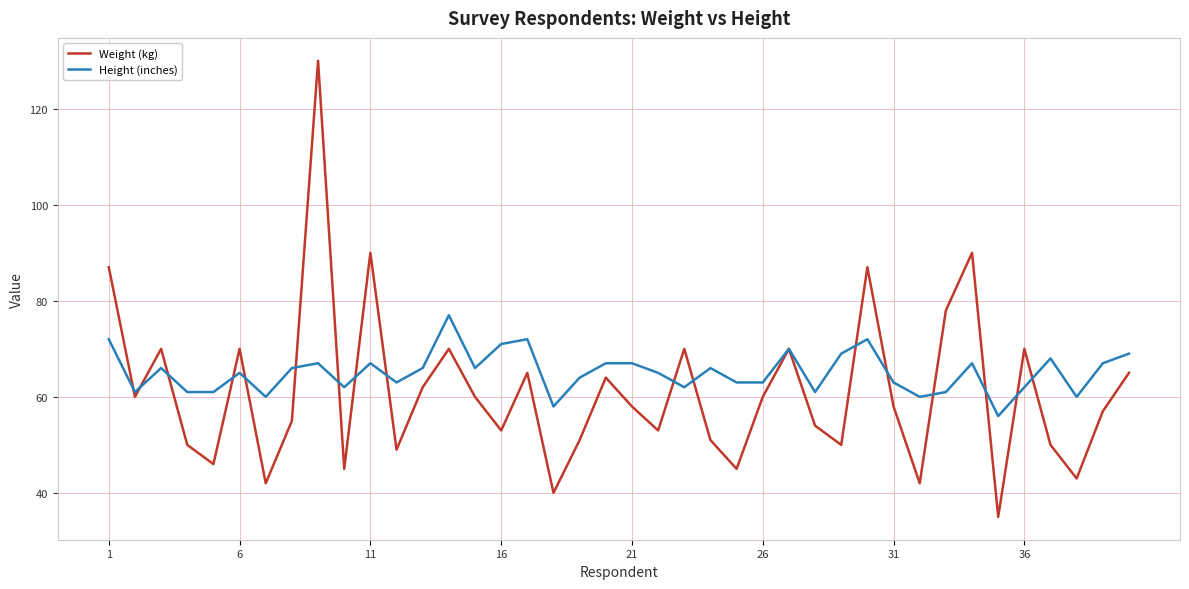

Which series ends up on top after the final intersection of Weight (kg) and Height (inches)?

Height (inches)